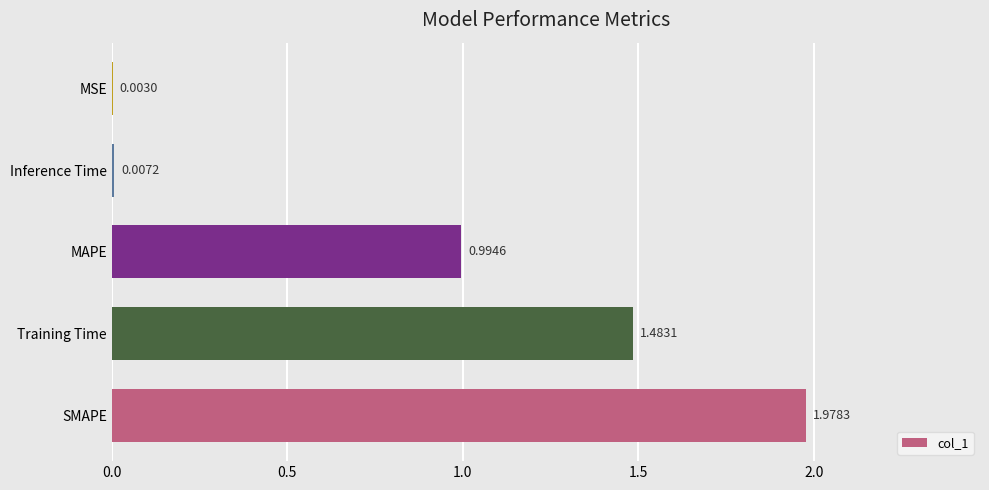

What is the change in value from Training Time to Inference Time?

-1.5